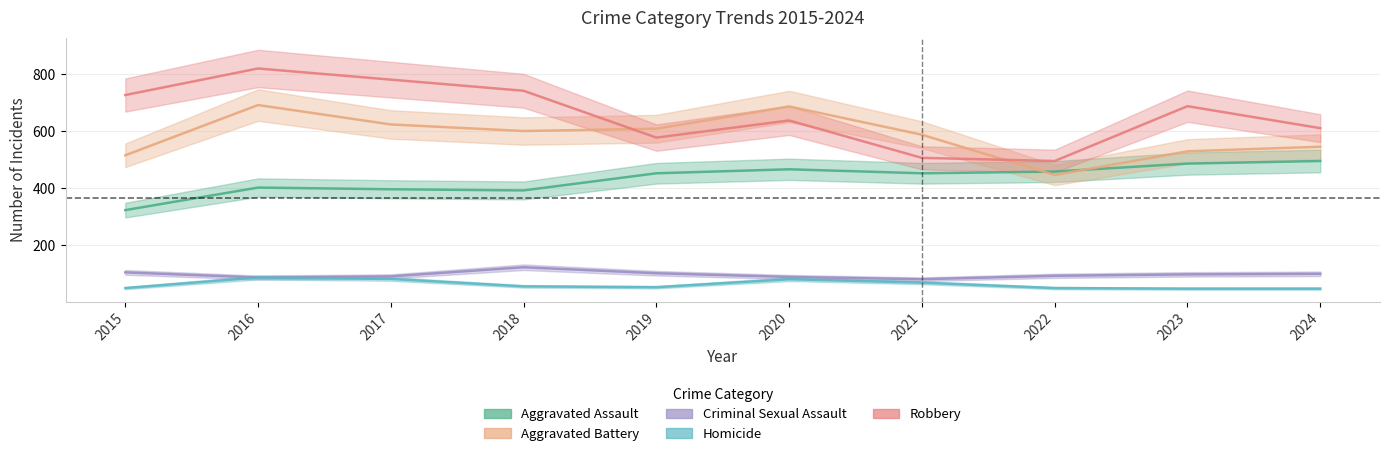

Rank the categories by Robbery value from highest to lowest.

2016, 2017, 2018, 2015, 2023, 2020, 2024, 2019, 2021, 2022